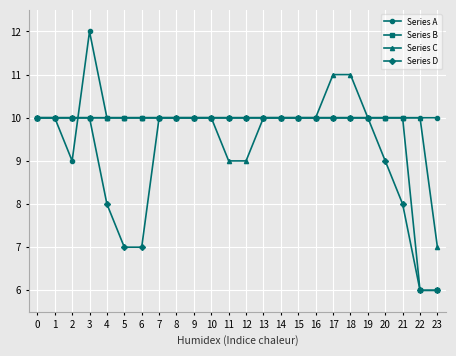

What are all the series names shown in the legend?

Series A, Series B, Series C, Series D